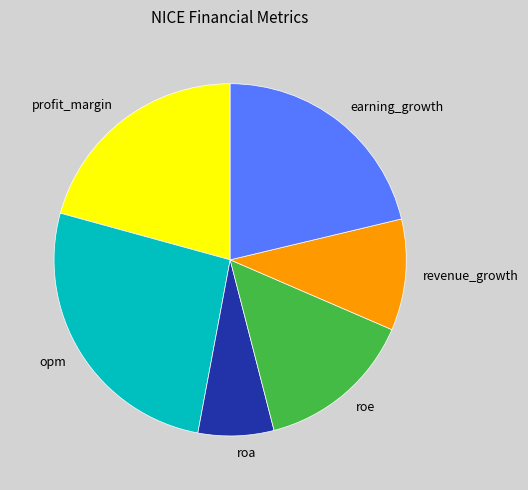

True or false: opm accounts for 26% of the total.

True